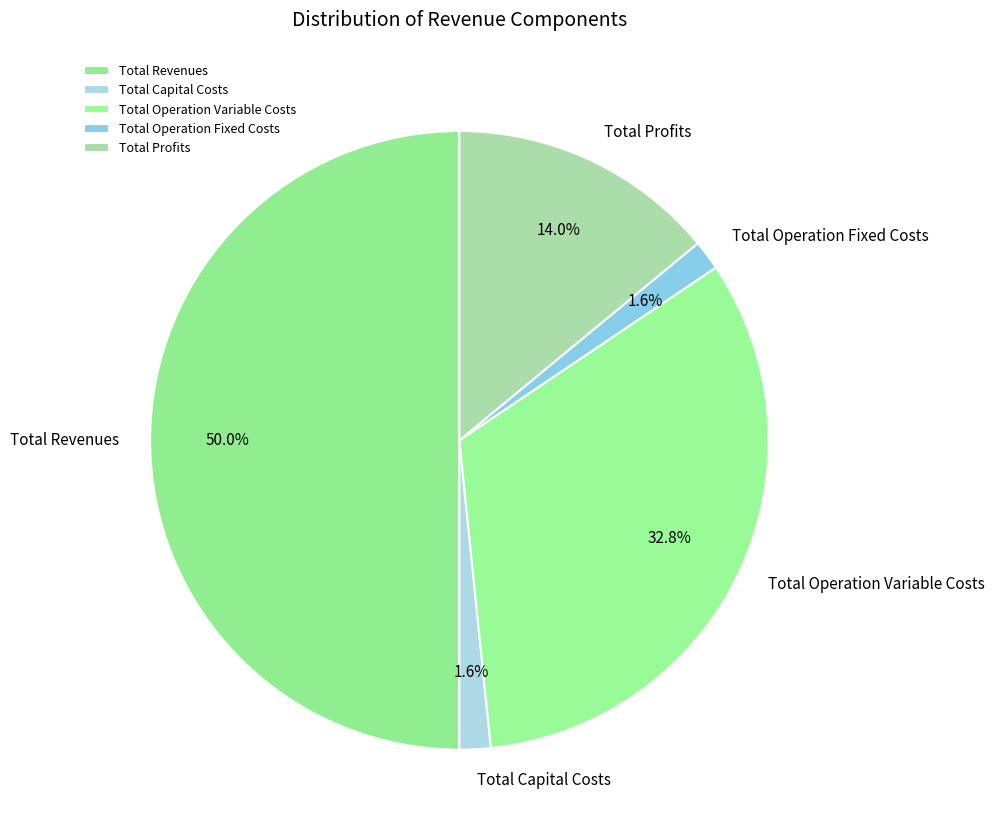

Which slice is the largest?

Total Revenues